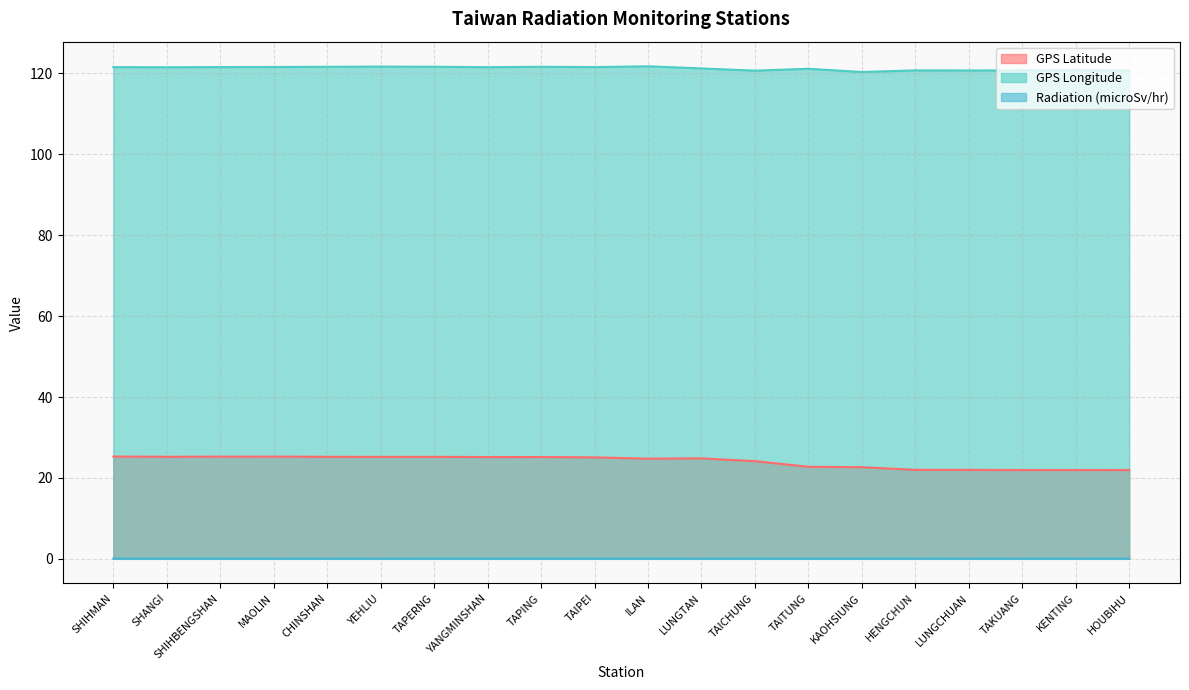

What is the difference between the GPS Longitude values at YEHLIU and HENGCHUN?

0.9